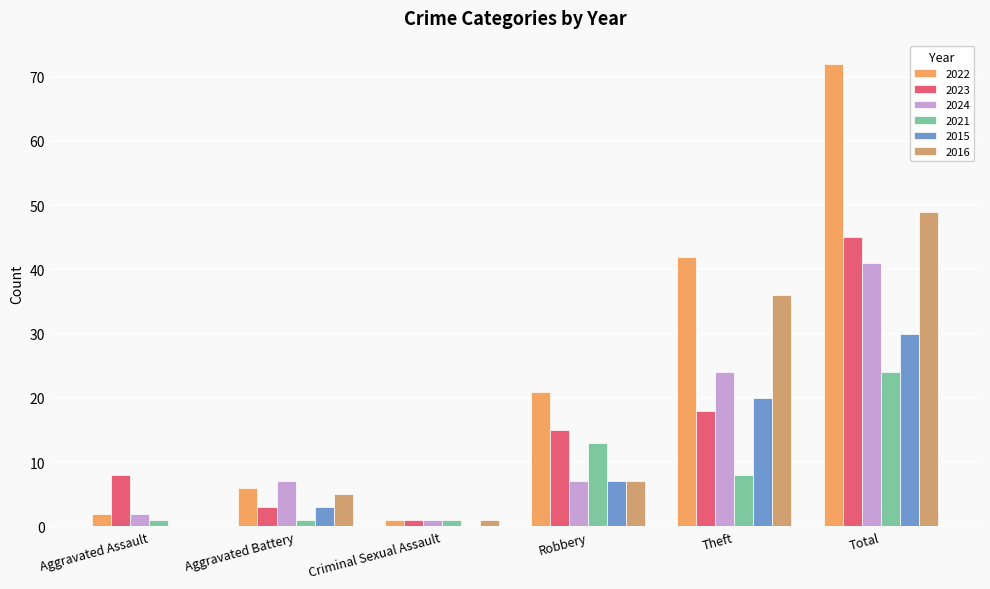

List the series in order of their peak value, highest first.

2022, 2016, 2023, 2024, 2015, 2021